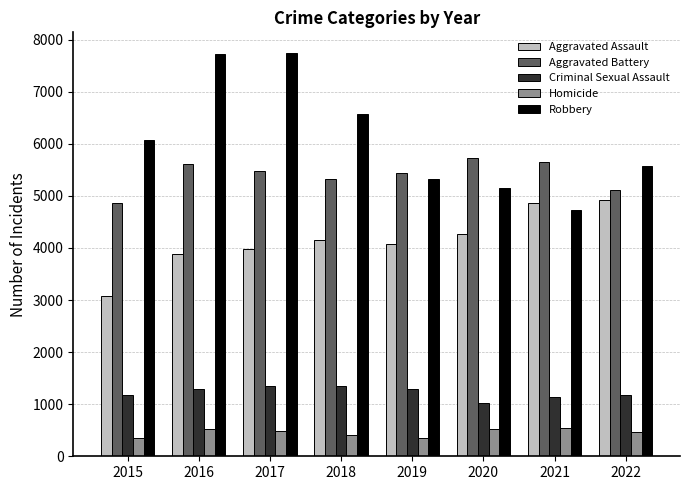

What are all the series names shown in the legend?

Aggravated Assault, Aggravated Battery, Criminal Sexual Assault, Homicide, Robbery